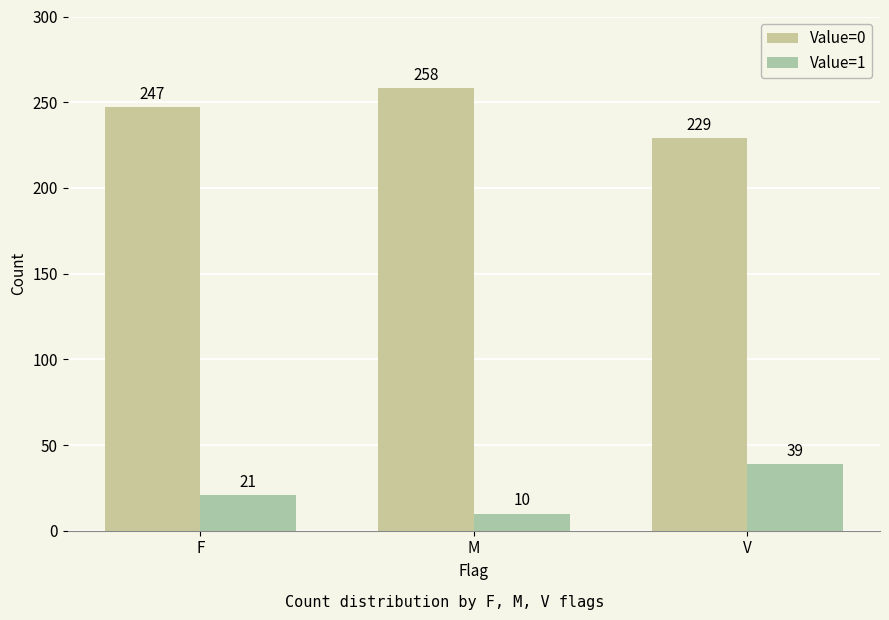

Reading left to right, list all the values displayed in this chart.

Value=0: 247	258	229
Value=1: 21	10	39